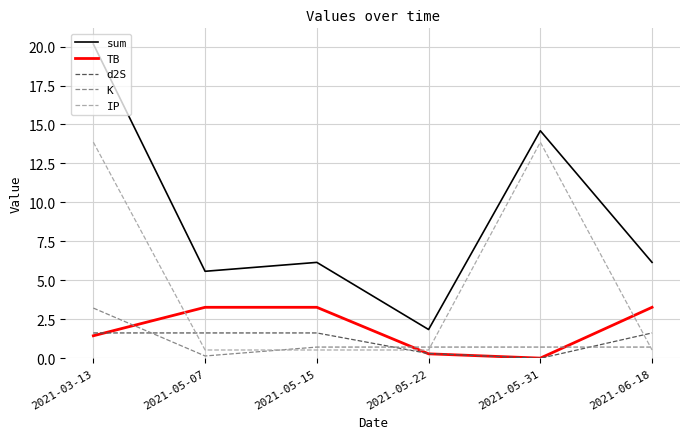

Which series has the largest range (max minus min)?

sum